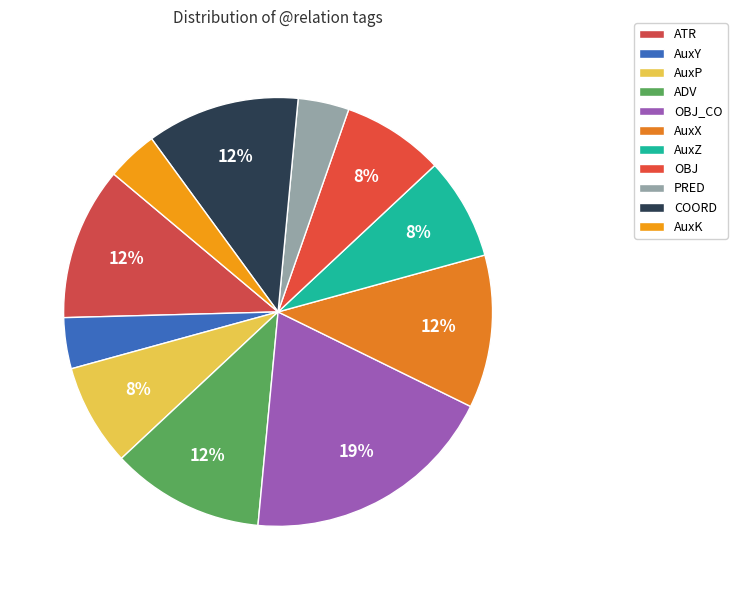

To the nearest percent, what portion does AuxK represent?

4%